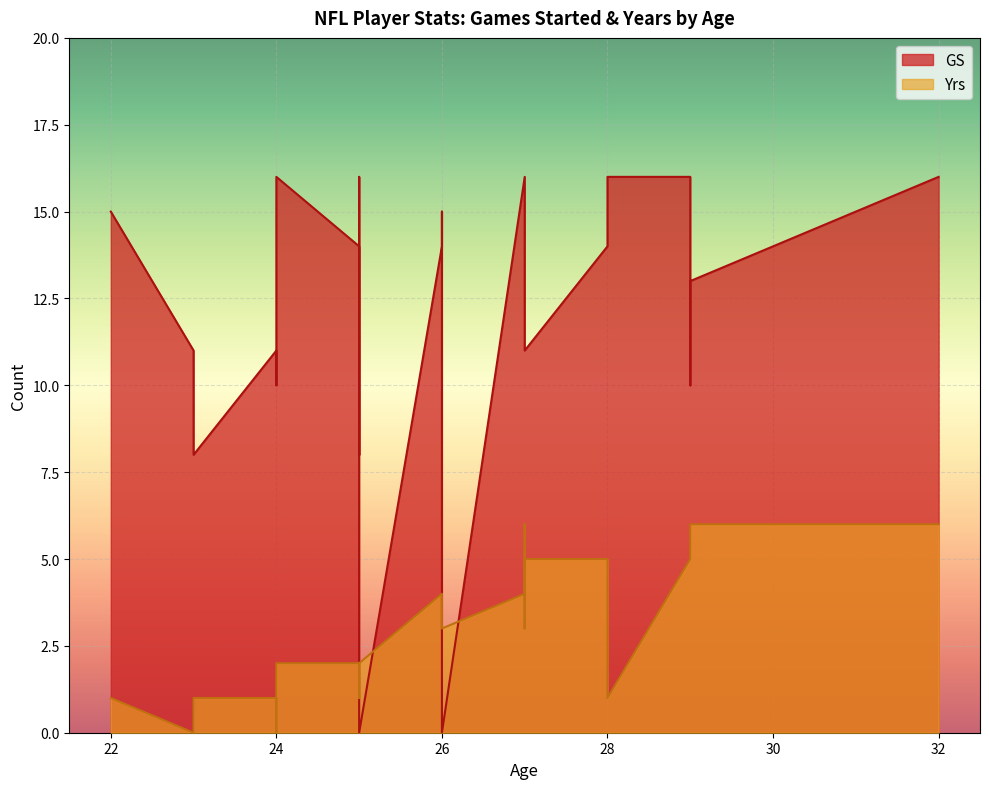

List the series in order of their peak value, lowest first.

Yrs, GS